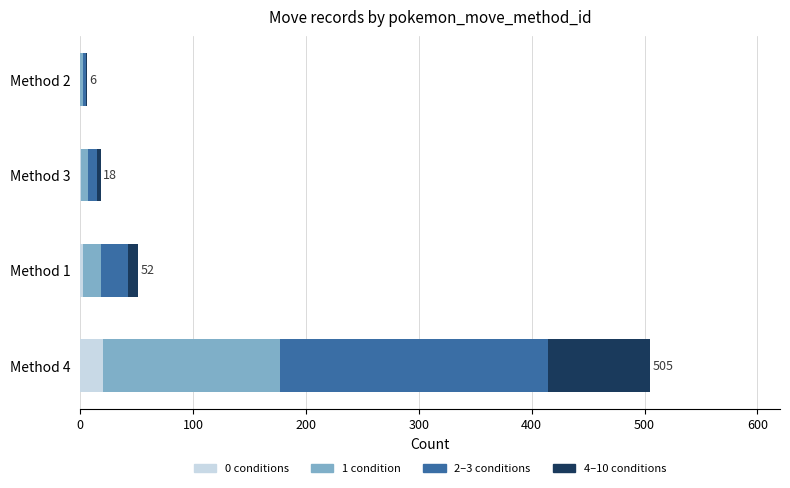

How many series are shown in this chart?

4